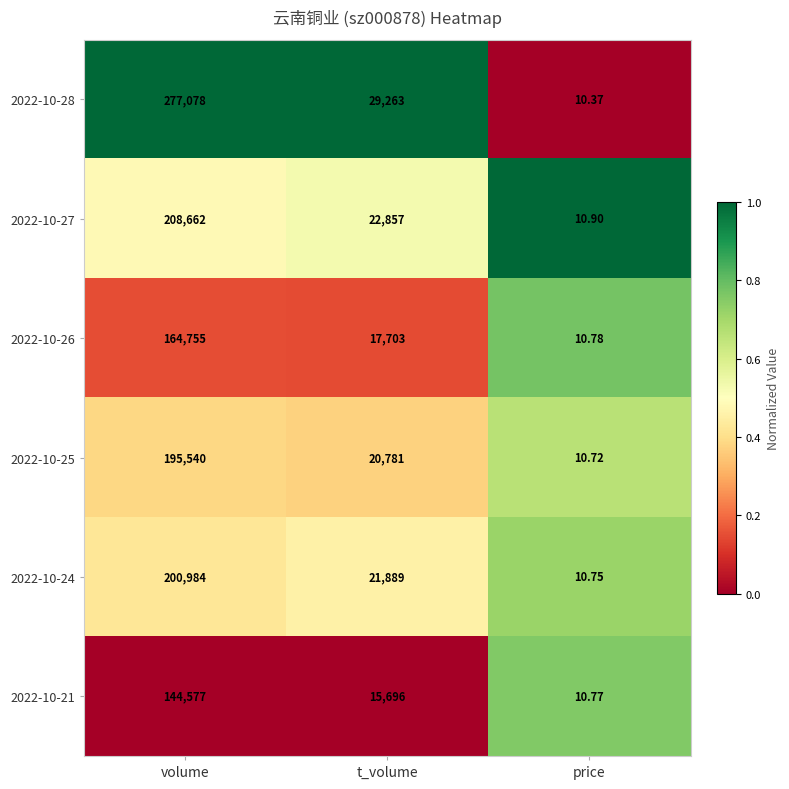

What is the total value across all series at t_volume?

128189.0